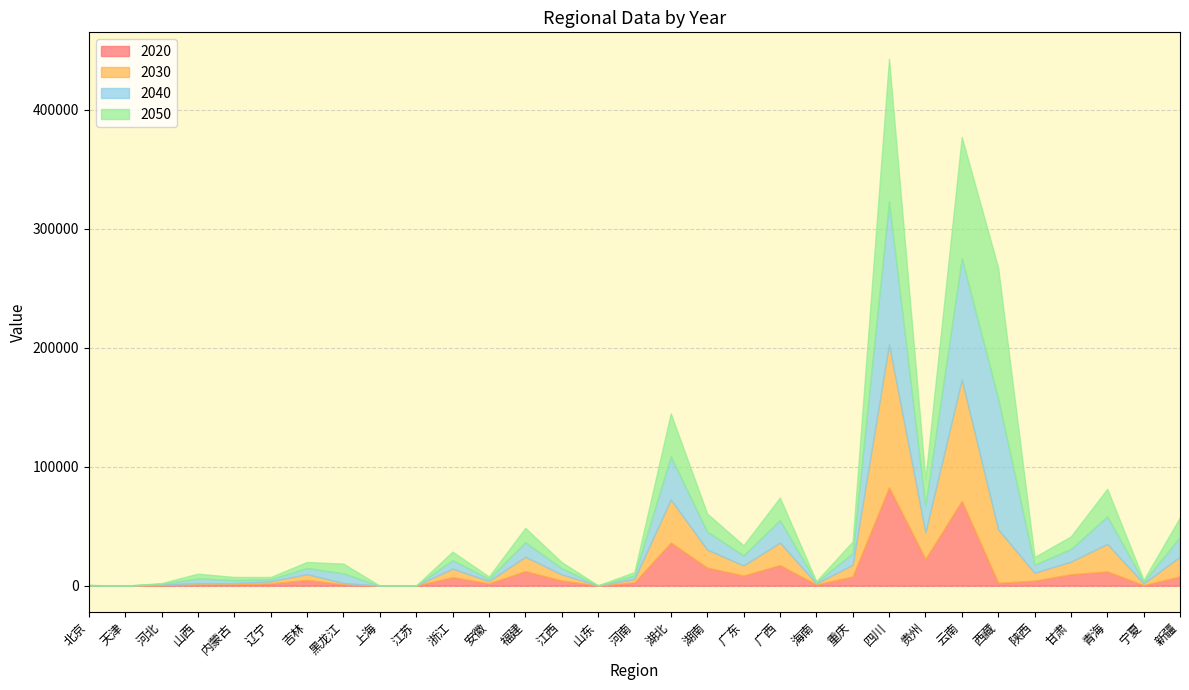

How many data points in 2030 are above 5162?

16